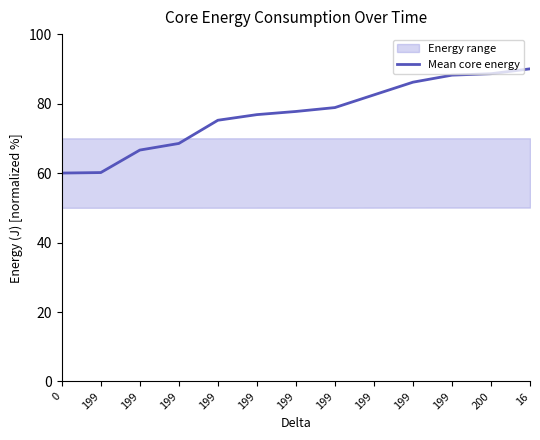

What is the label of the 3rd point from the right?

199